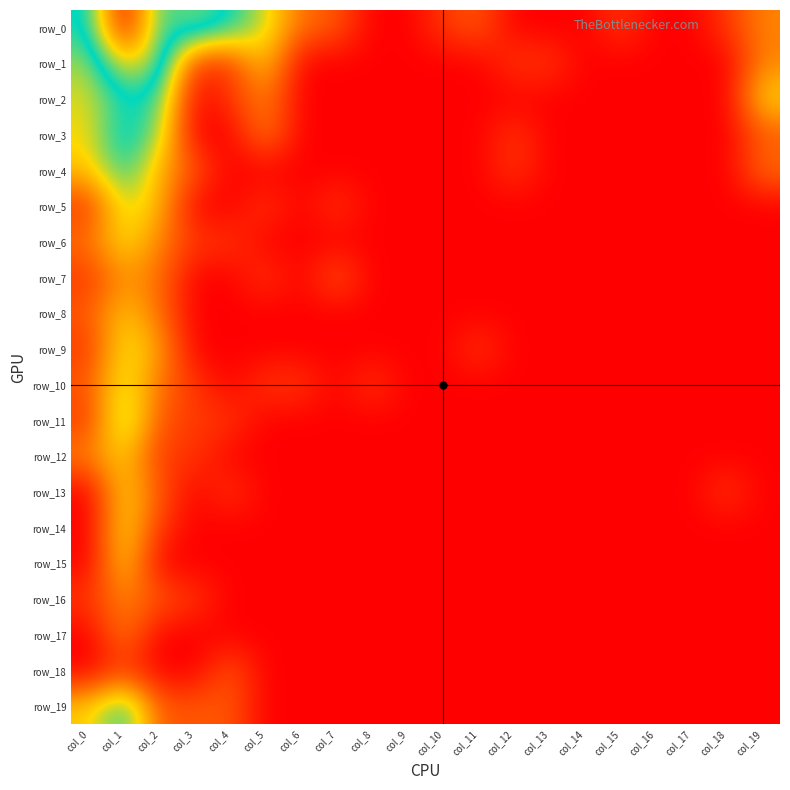

What is the difference between the second highest and minimum values in the row_18 series?

0.7